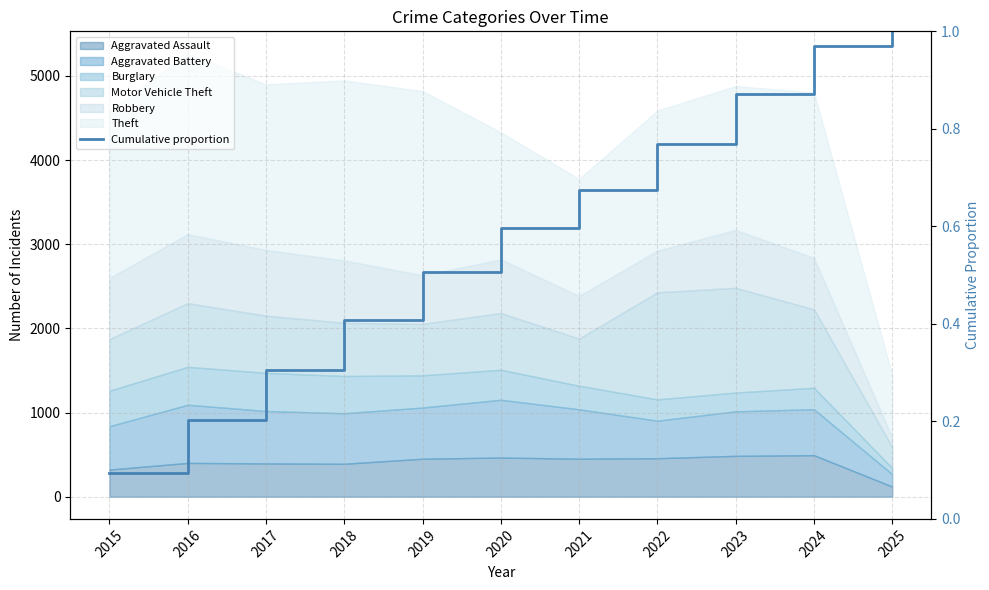

Reading right to left, list all the values displayed in this chart.

2025=1.0	2024=1.0	2023=0.9	2022=0.8	2021=0.7	2020=0.6	2019=0.5	2018=0.4	2017=0.3	2016=0.2	2015=0.1